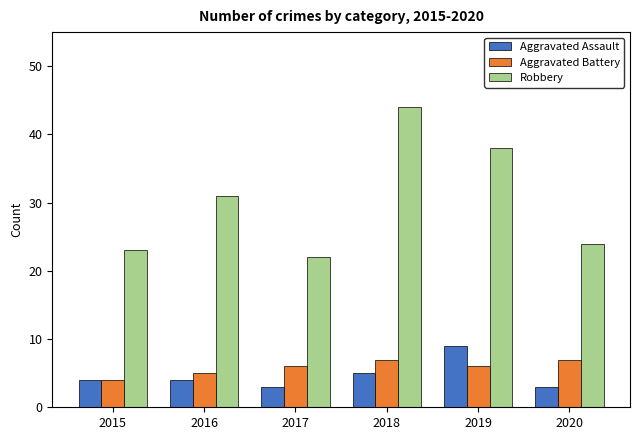

At which label does Aggravated Assault reach its peak?

2019